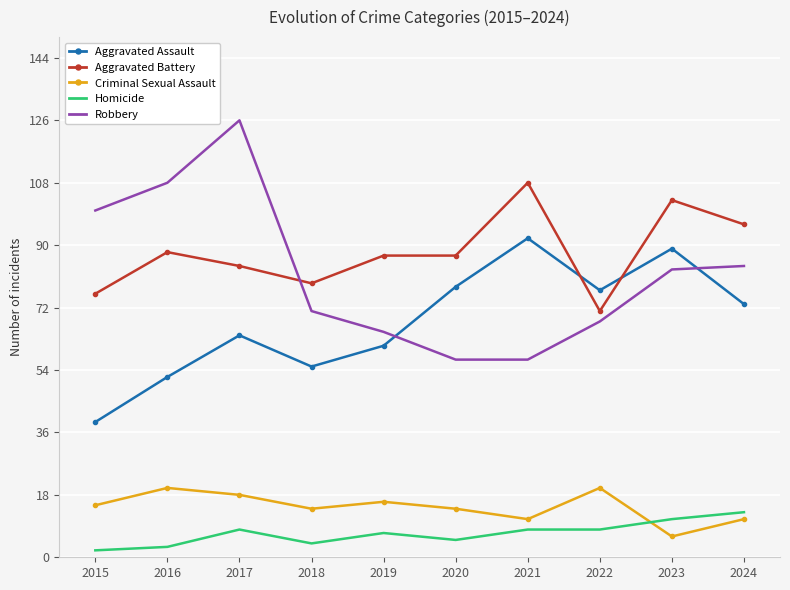

Which series has the largest range (max minus min)?

Robbery